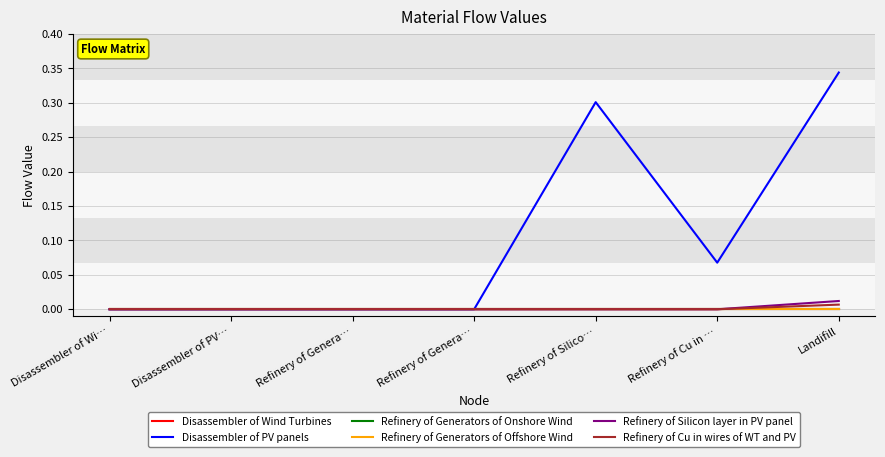

Reading right to left, what are all the values shown in this chart?

Disassembler of Wind Turbines: 0.0	0.0	0.0	0.0	0.0	0.0	0.0
Disassembler of PV panels: 0.3	0.1	0.3	0.0	0.0	0.0	0.0
Refinery of Generators of Onshore Wind: 0.0	0.0	0.0	0.0	0.0	0.0	0.0
Refinery of Generators of Offshore Wind: 0.0	0.0	0.0	0.0	0.0	0.0	0.0
Refinery of Silicon layer in PV panel: 0.0	0.0	0.0	0.0	0.0	0.0	0.0
Refinery of Cu in wires of WT and PV: 0.0	0.0	0.0	0.0	0.0	0.0	0.0